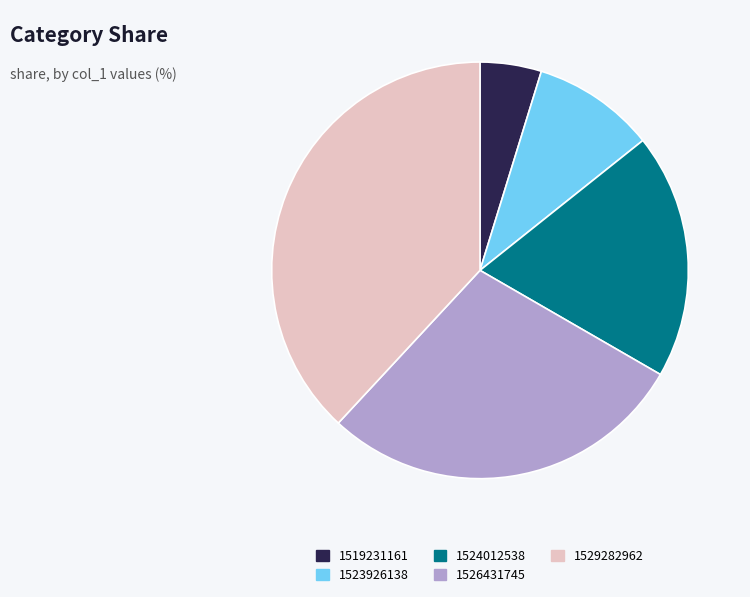

The 1529282962 slice represents 52% of the pie. True or false?

False